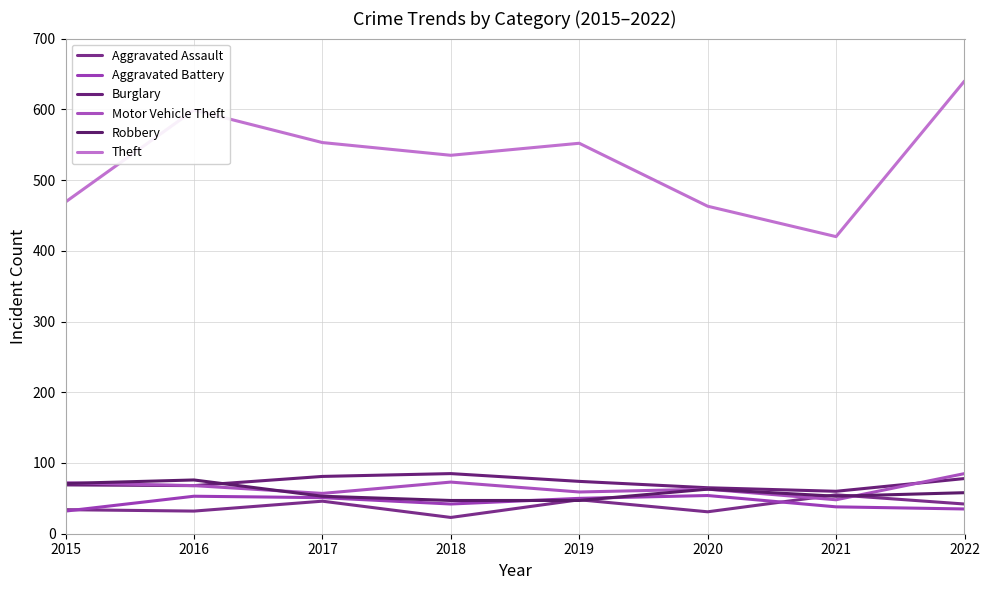

The Aggravated Battery series shows 42 at 2018. True or false?

True